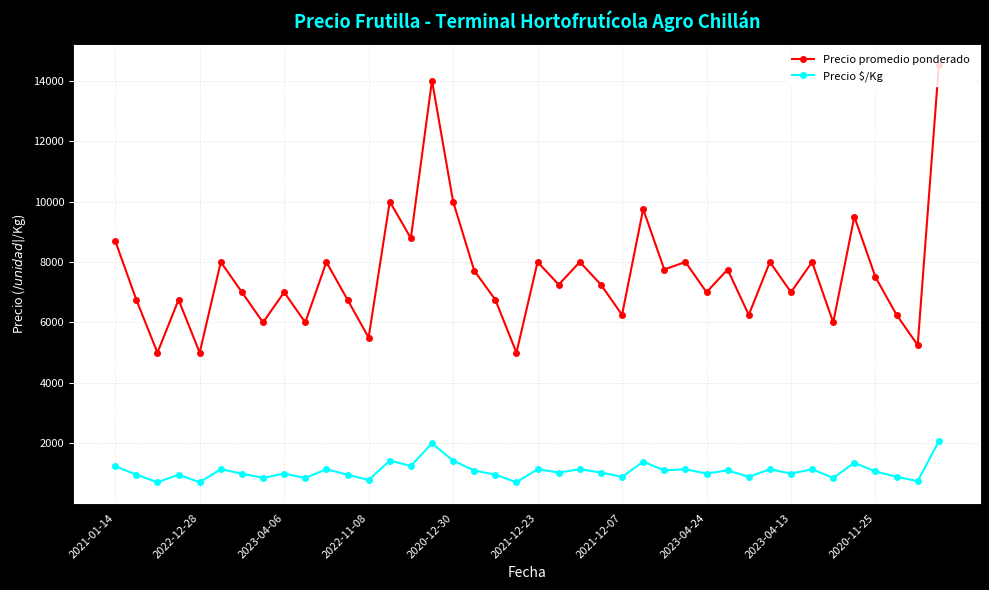

What is the average value of the Precio $/Kg series?

1086